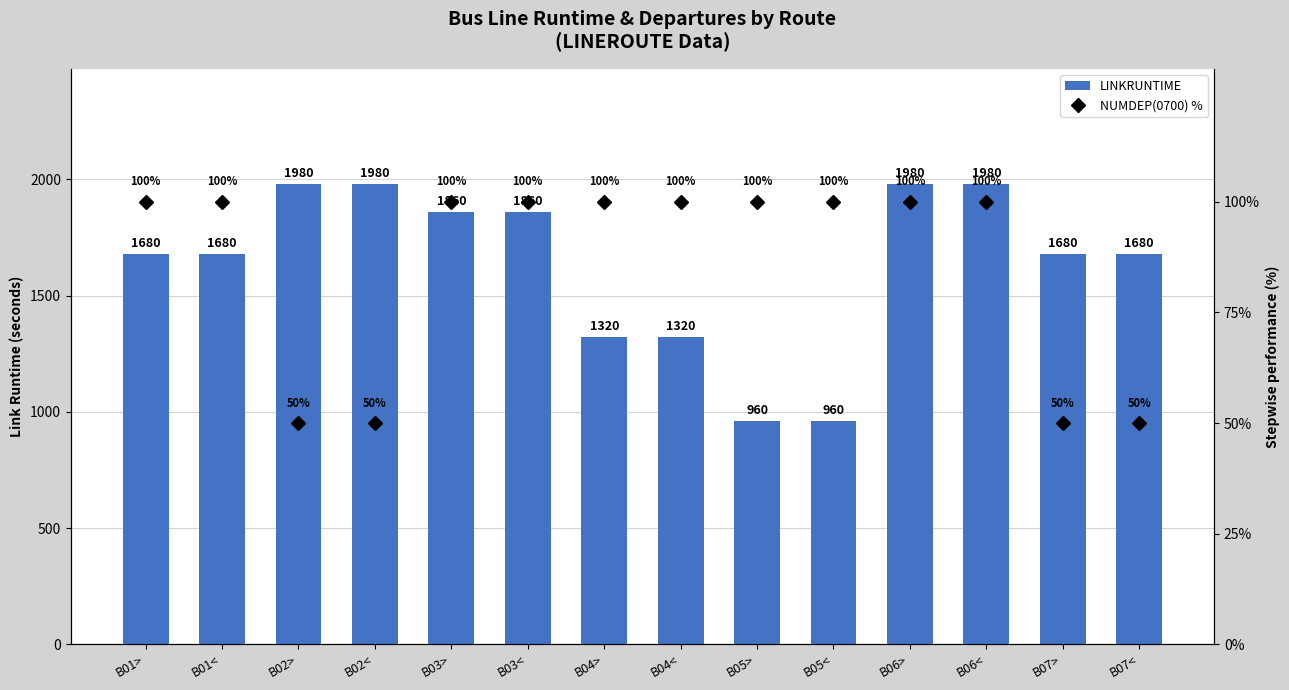

What is the spread (max minus min) of values at B06<?

1880